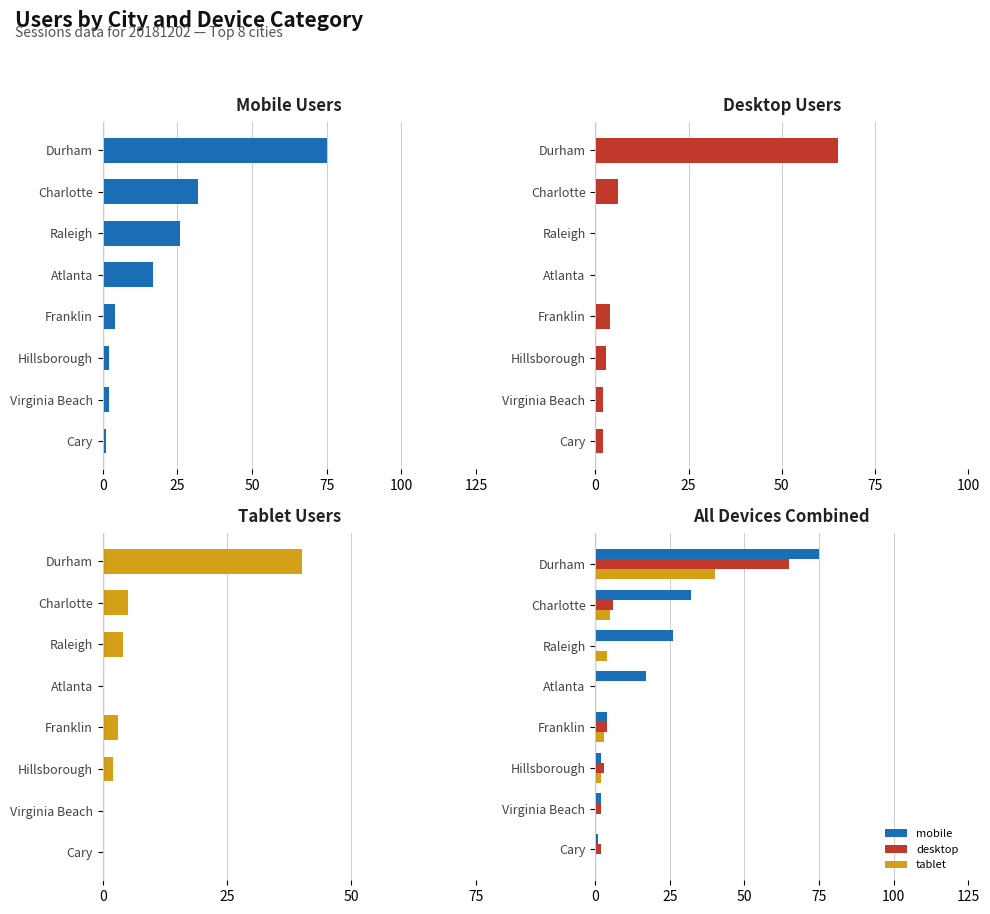

What is the total value across all series at Charlotte?

43